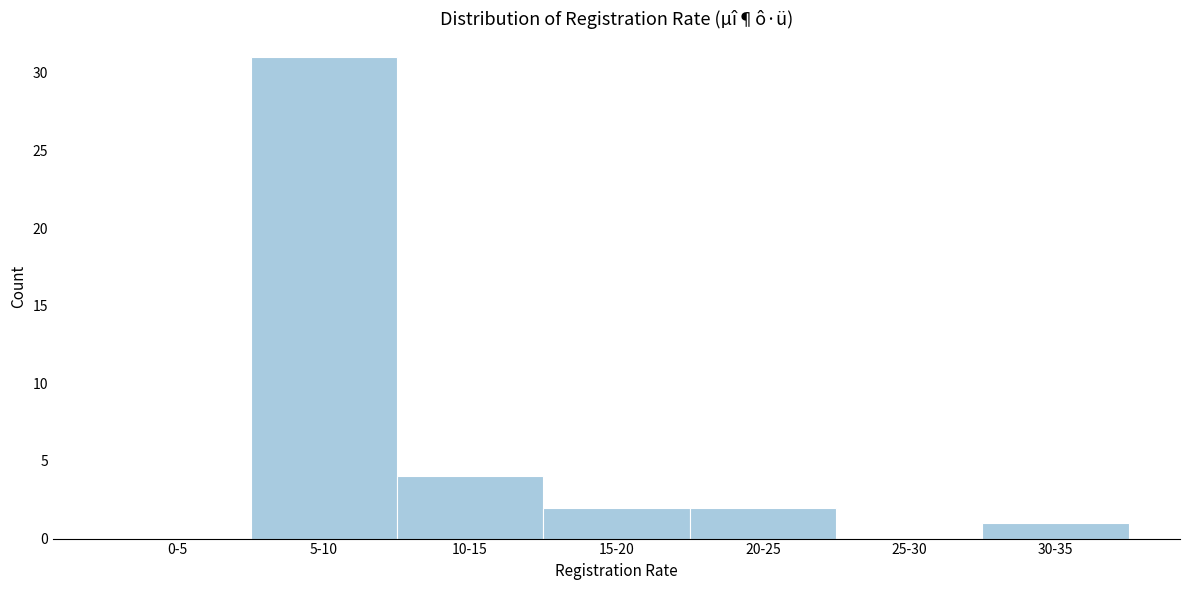

Reading left to right, what are all the values shown in this chart?

0-5=0	5-10=31	10-15=4	15-20=2	20-25=2	25-30=0	30-35=1